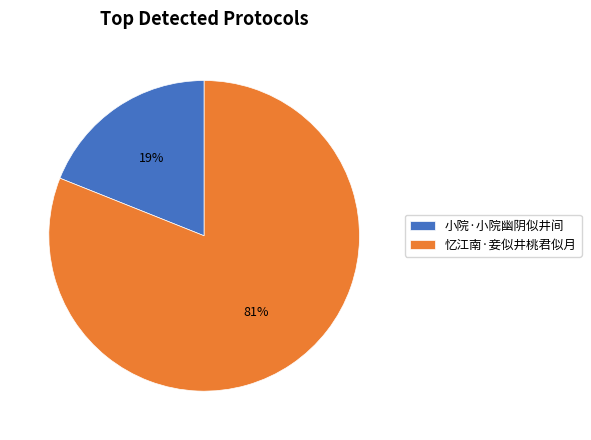

Is the sum of 忆江南·妾似井桃君似月 and 小院·小院幽阴似井间 greater than half?

Yes